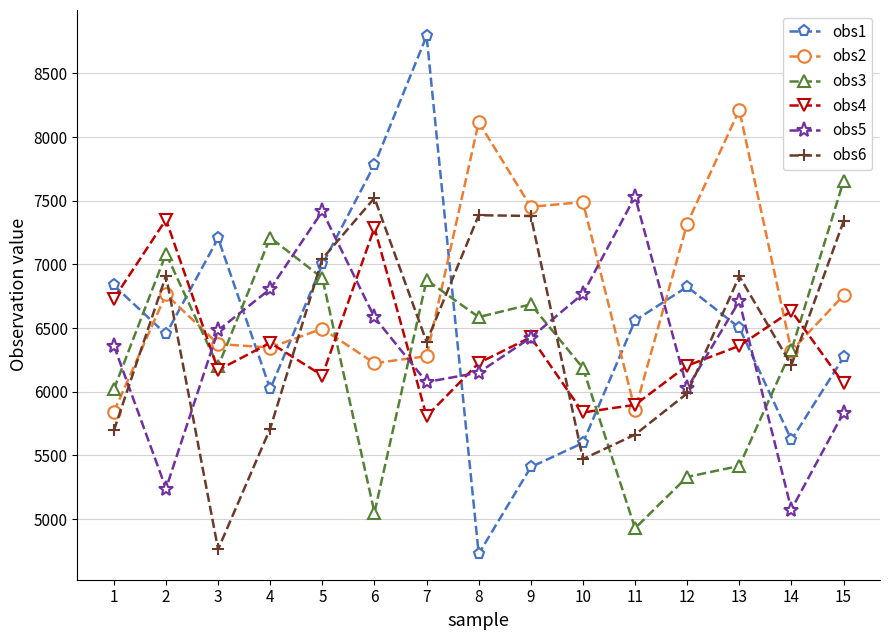

How many times do obs6 and obs2 cross each other?

5